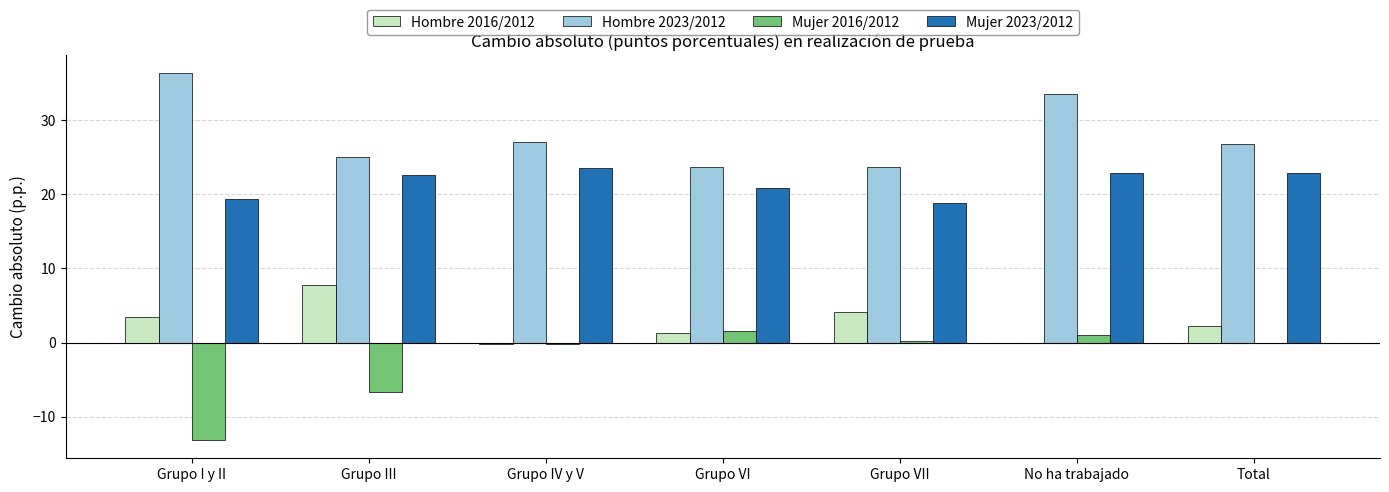

The Mujer 2023/2012 series shows 31.4 at Grupo I y II. True or false?

False